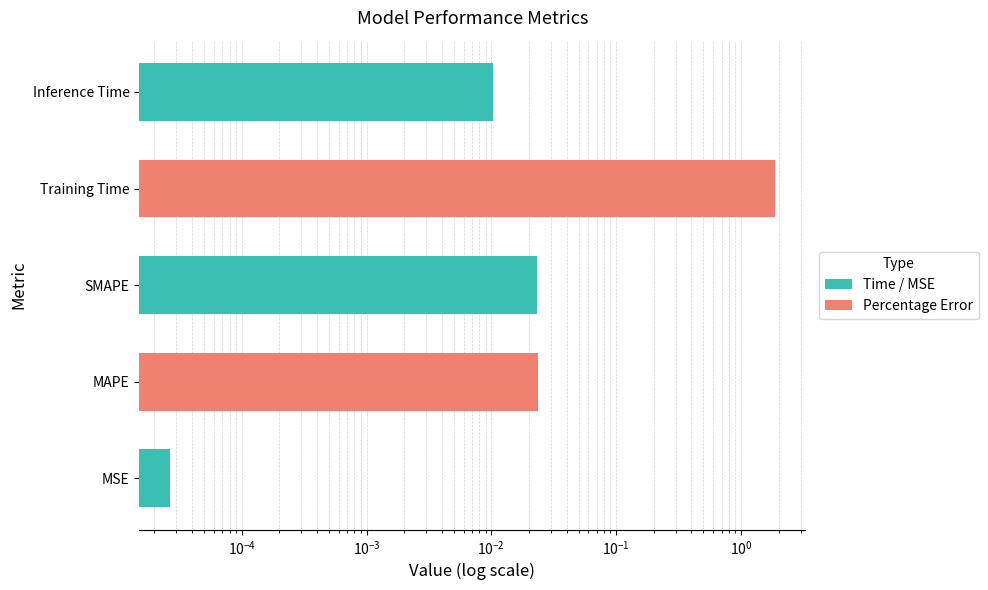

What is the change in value from Training Time to Inference Time?

-1.9